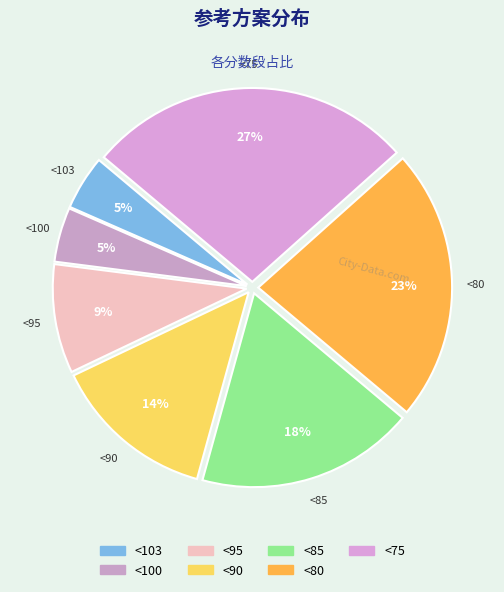

What percentage is the <103 slice, to the nearest percent?

5%